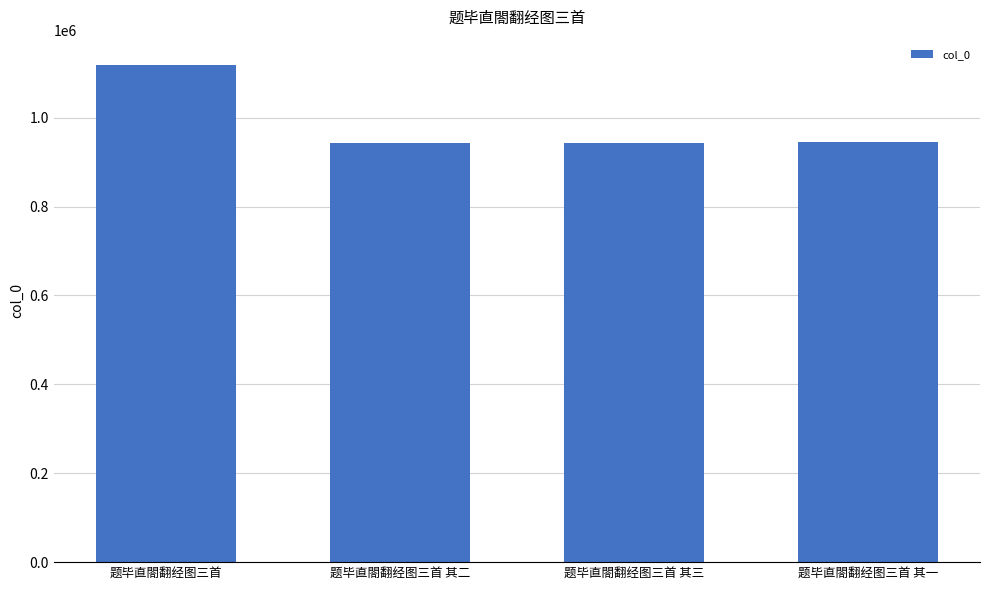

Count the number of categories in the chart.

4